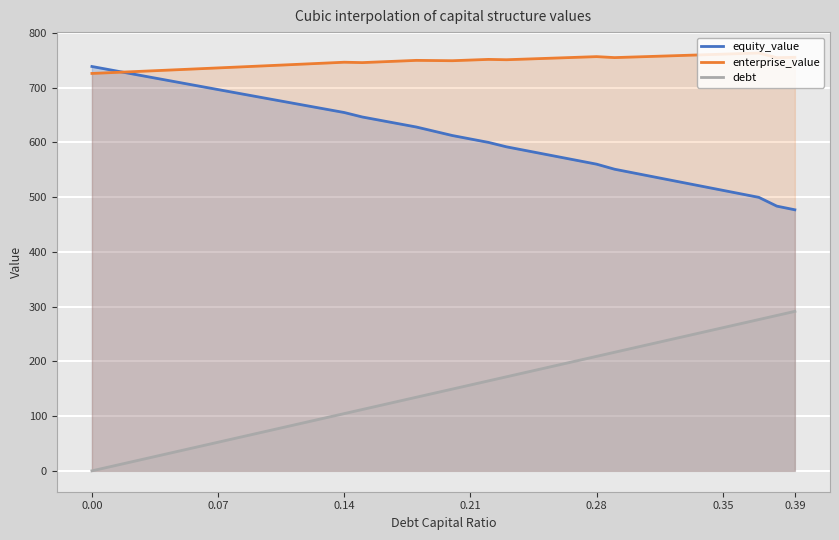

What value does the debt series have at 0.28?

209.2